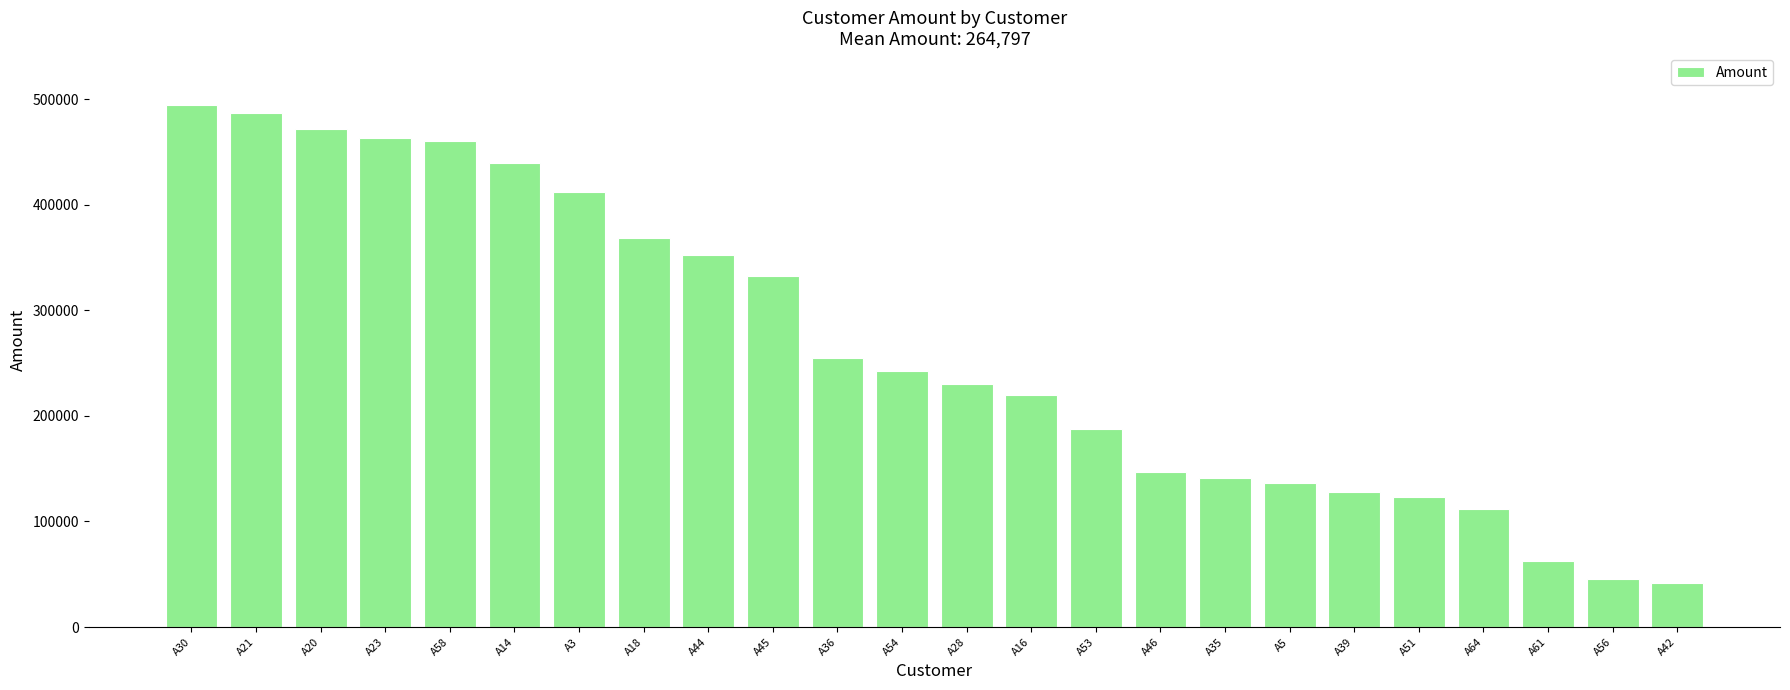

What is the label of the 3rd bar from the right?

A61